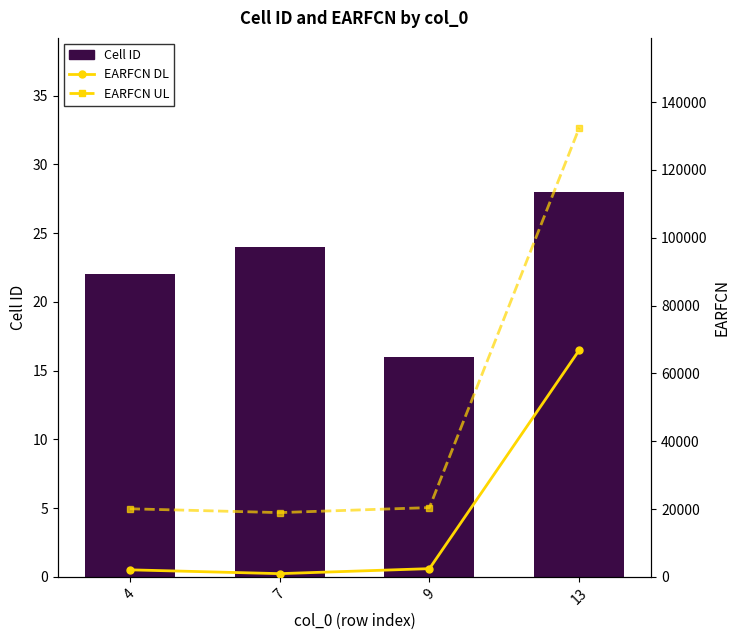

How many groups of bars are there?

4